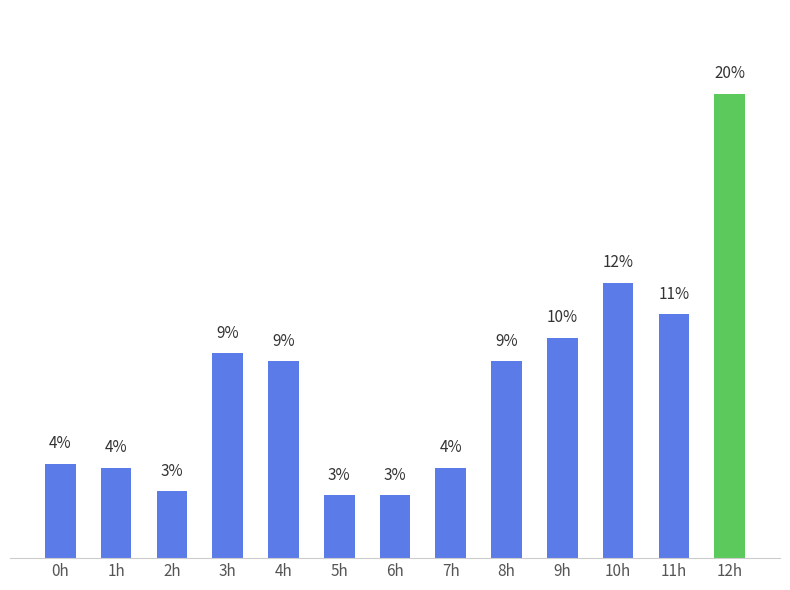

At which category does the chart reach its peak across all series?

12h